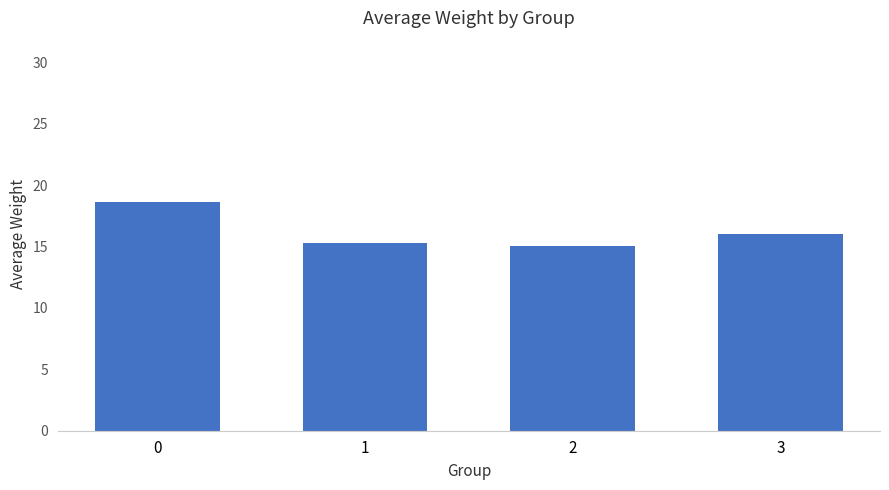

Approximately how many times larger is the value at 2 compared to 1?

1.0